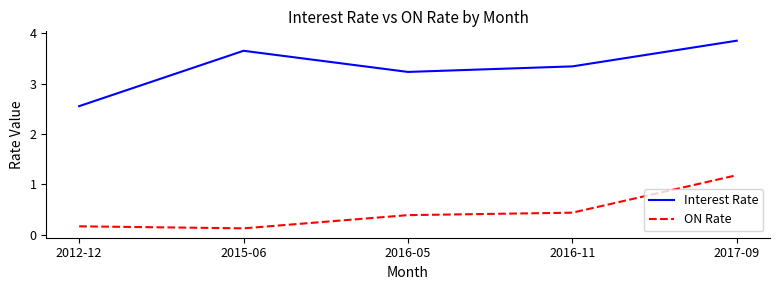

At which label does ON Rate reach its minimum?

2015-06